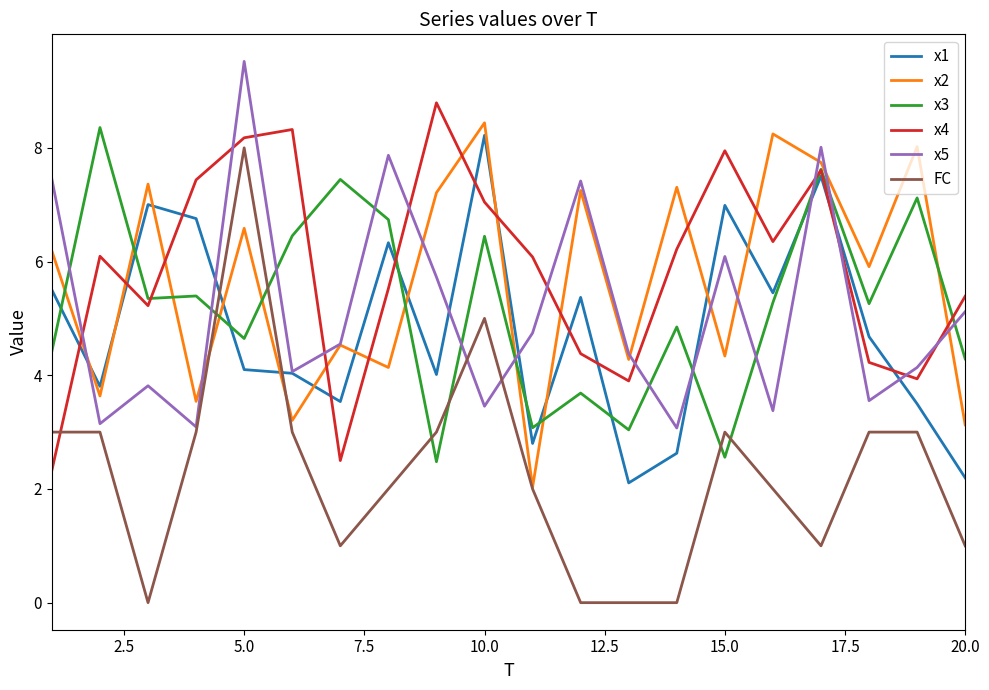

True or false: x5 and x4 intersect in this chart.

True